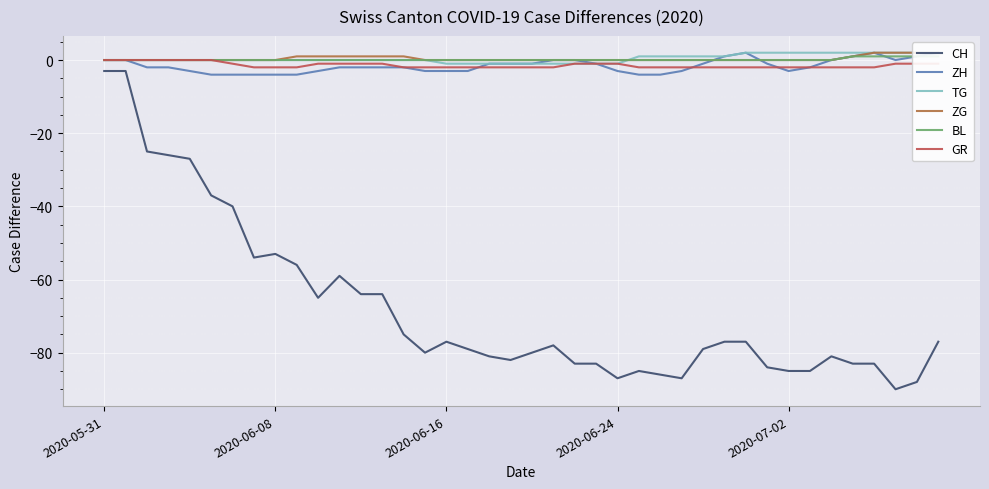

What position from the right is 22?

18